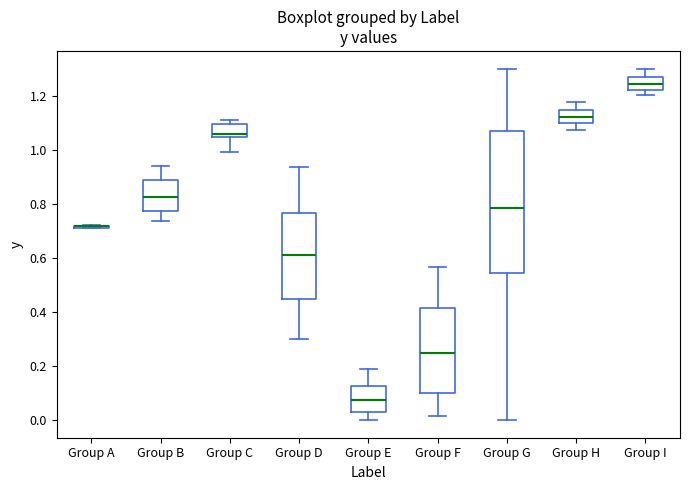

Where does the upper whisker of the box for Group E end on the y-axis? The values are not printed on the chart, so give them approximately, as read against the axis.

0.18